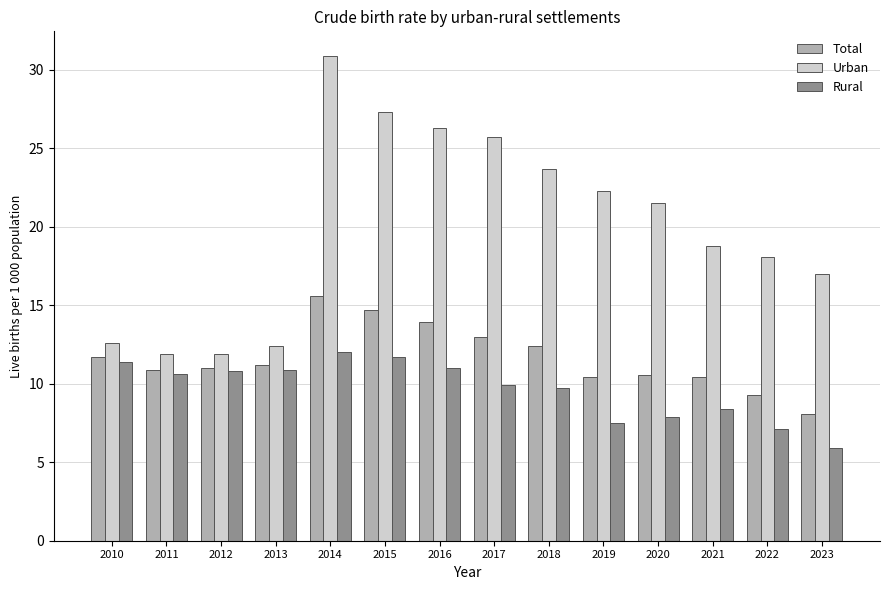

Between 2017 and 2020, which series saw the biggest shift?

Urban